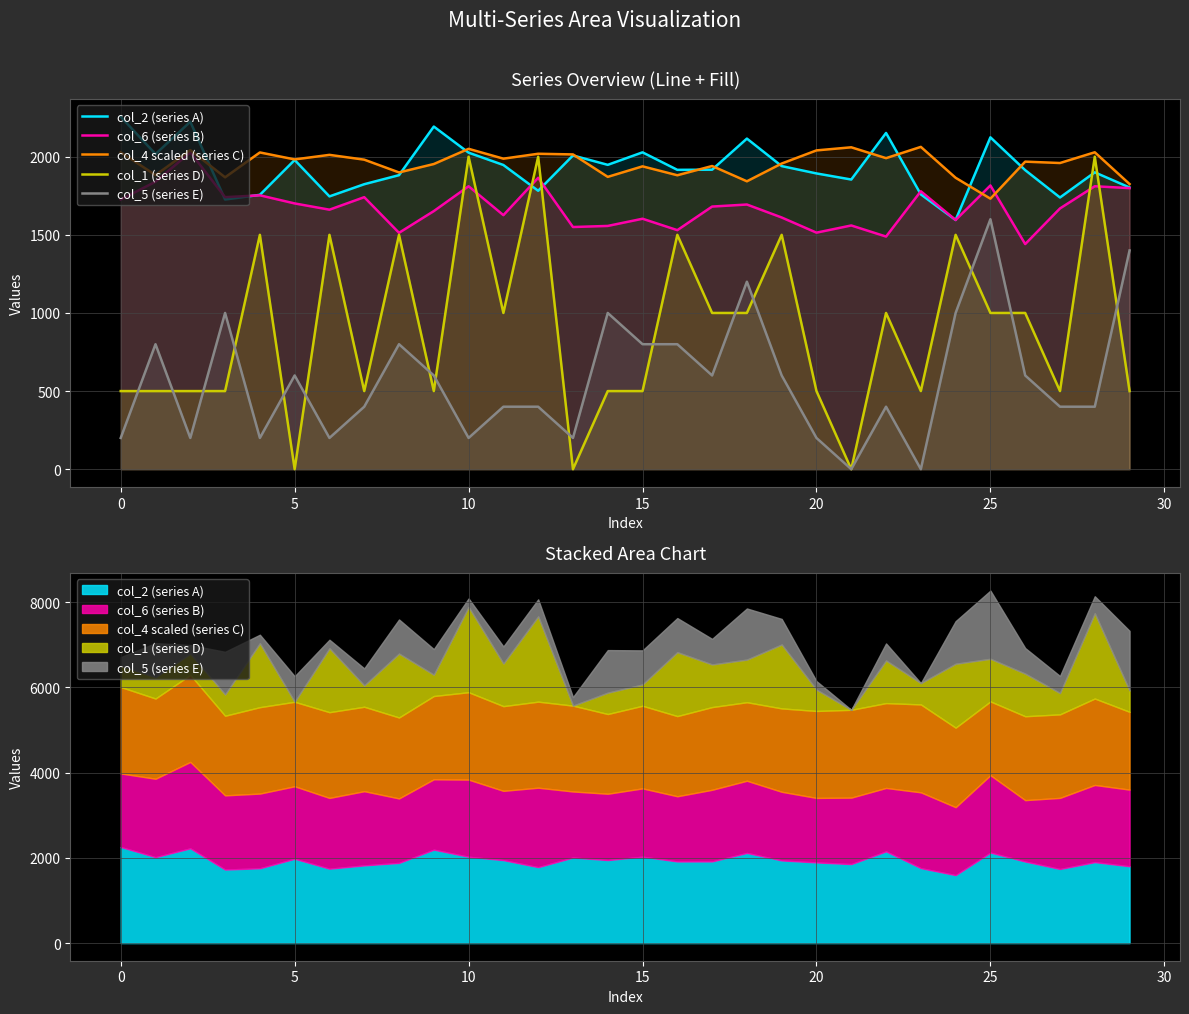

True or false: col_4 and col_2 cross at least once.

True